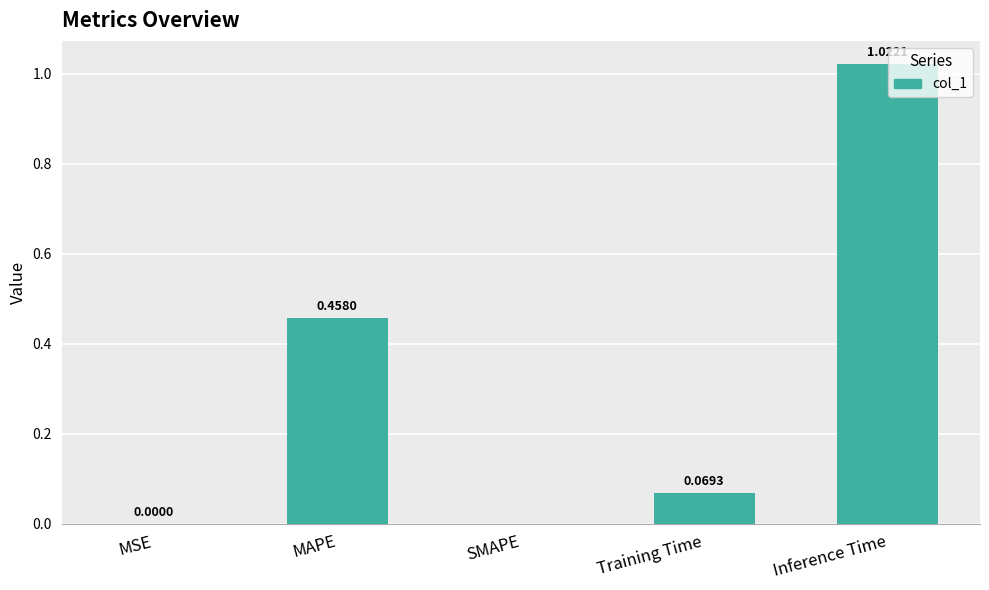

How many values exceed 0?

4